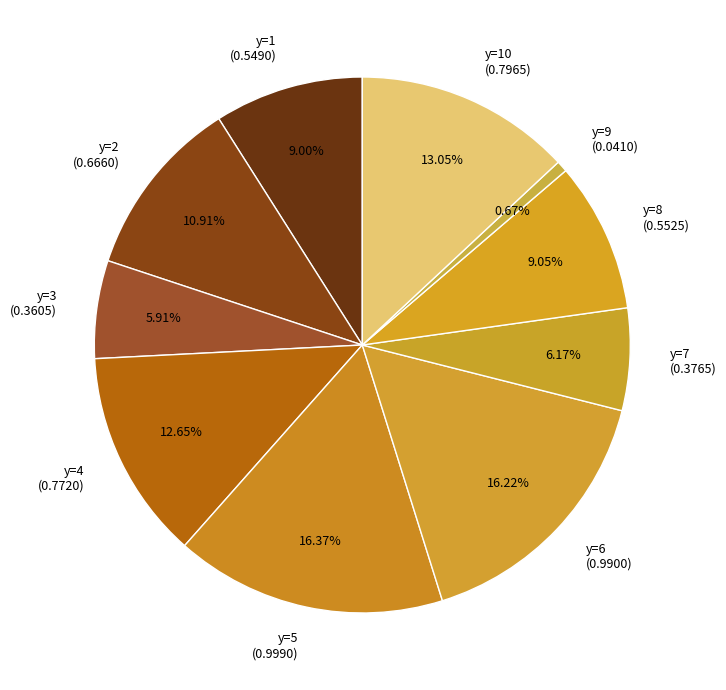

Is there a majority slice in this chart?

No